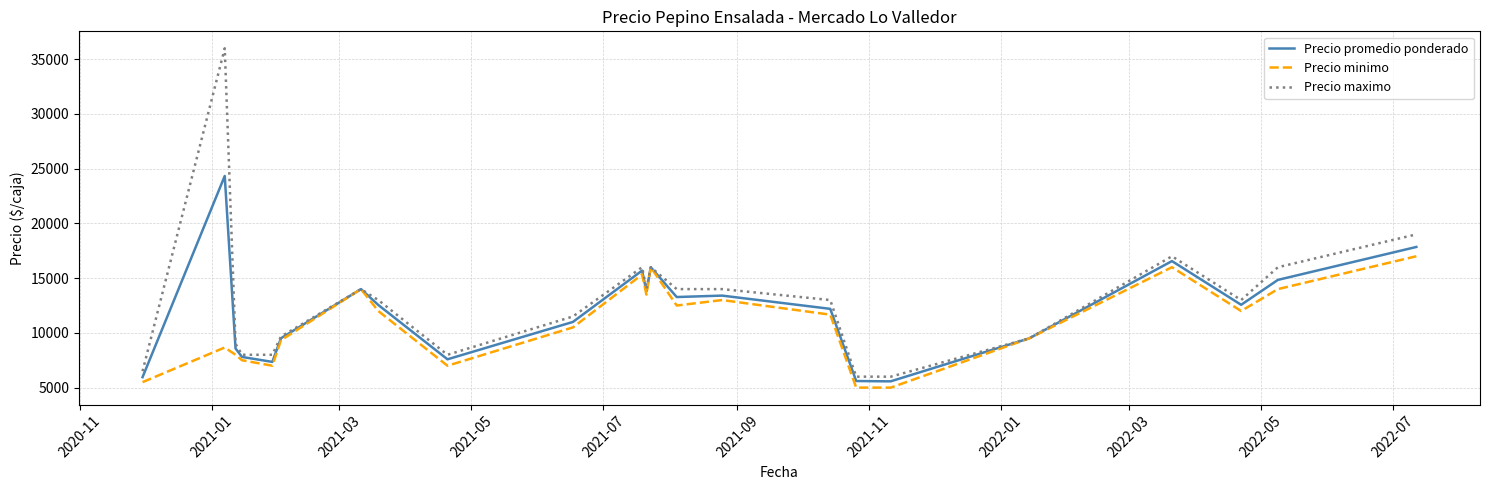

Which series has the largest range (max minus min)?

Precio maximo